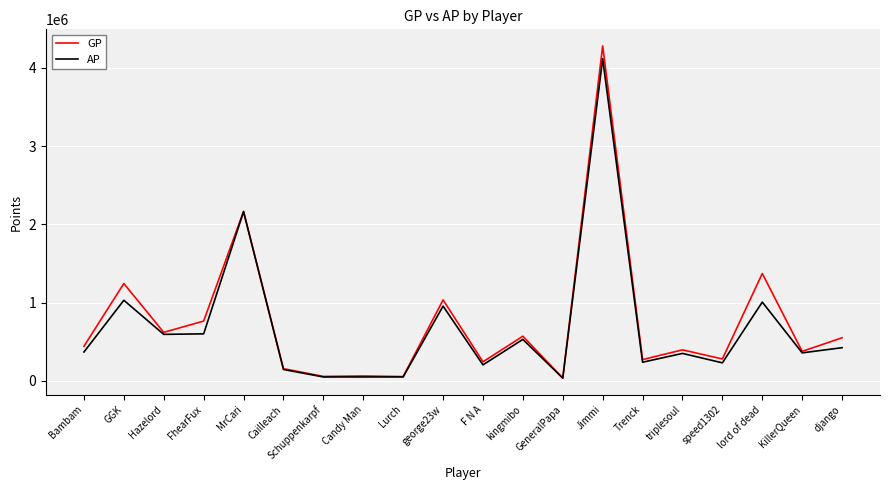

Where is GP nearest to the value 2156930?

MrCari